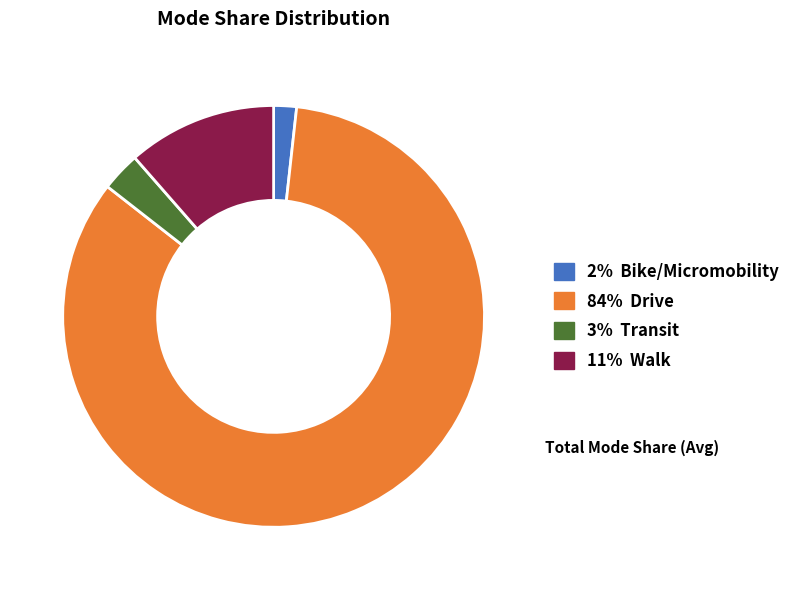

Is there a majority slice in this chart?

Yes